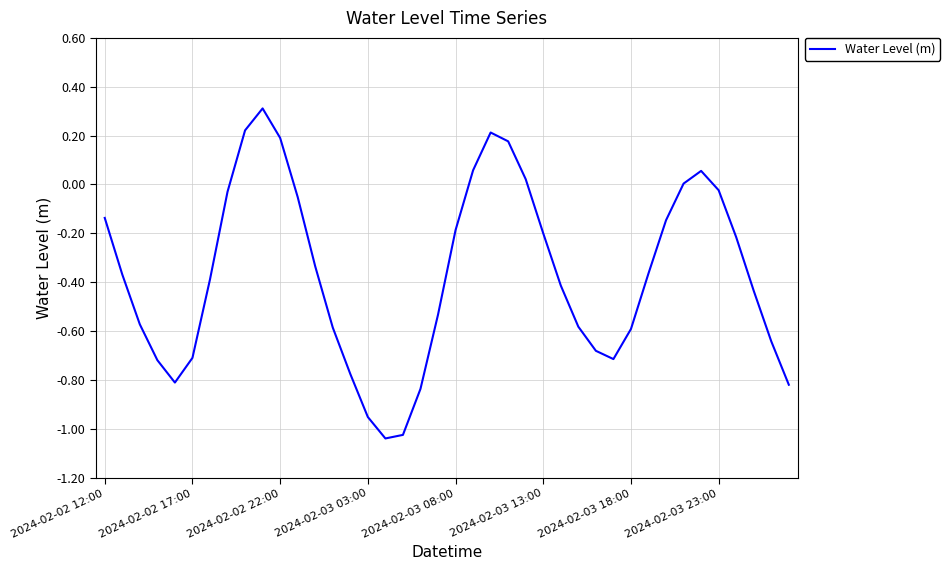

What is the greatest value displayed?

0.3